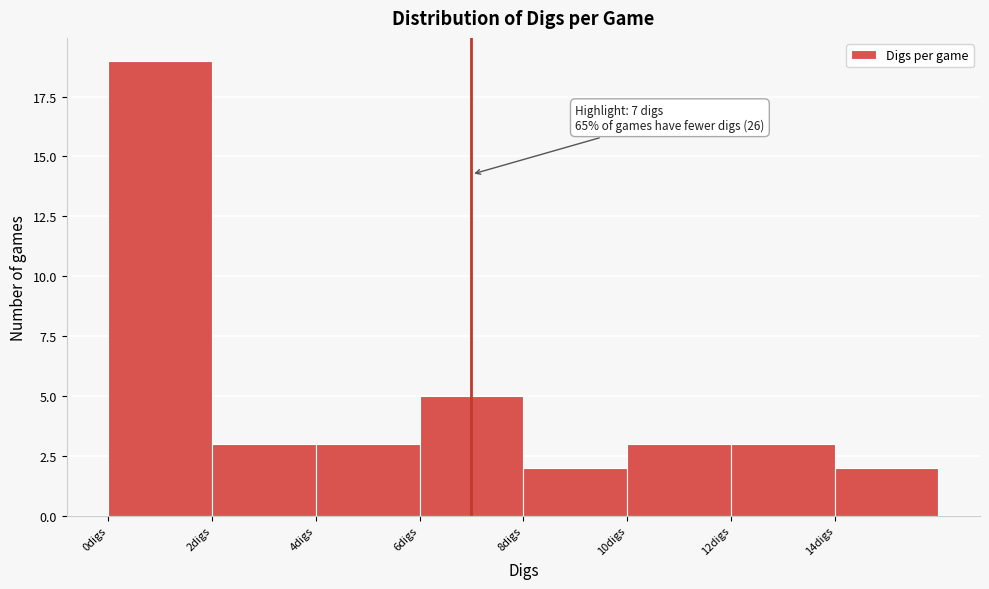

Over which range of the x-axis is the bar tallest?

0 to 2